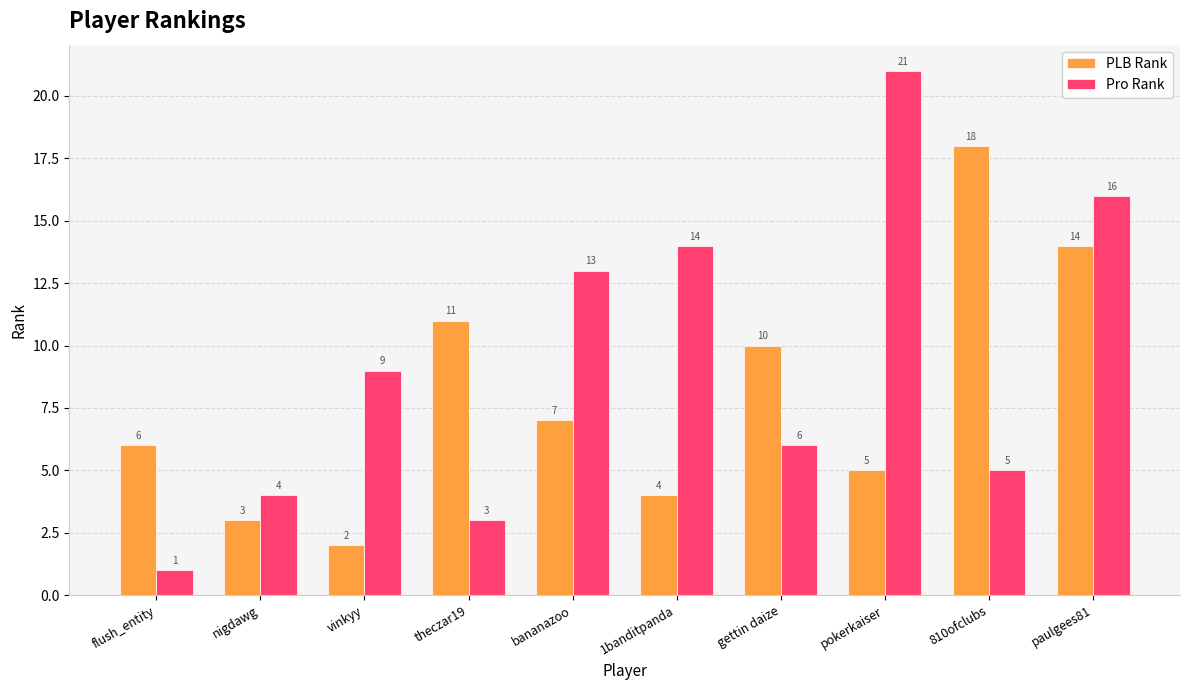

Are the bars grouped side by side (vs. stacked)?

Yes